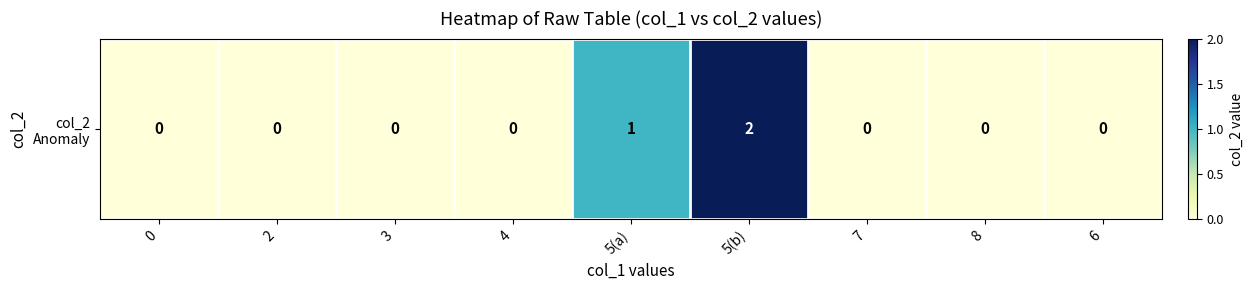

What is the sum of all values?

3